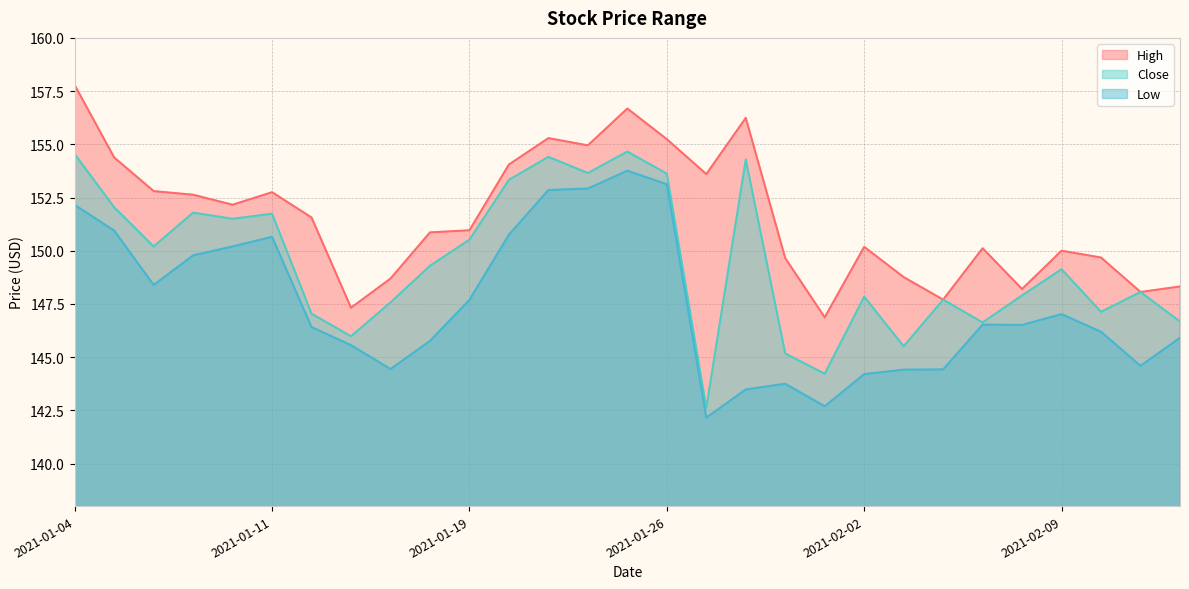

Reading right to left, transcribe all the data shown in this chart.

High: 148.3	148.1	149.7	150.0	148.2	150.1	147.7	148.8	150.2	146.9	149.6	156.2	153.6	155.2	156.7	154.9	155.3	154.1	151.0	150.9	148.7	147.3	151.6	152.8	152.2	152.6	152.8	154.4	157.8
Close: 146.7	148.1	147.1	149.1	147.9	146.6	147.7	145.5	147.8	144.2	145.2	154.3	142.6	153.6	154.7	153.6	154.4	153.3	150.5	149.3	147.6	146.0	147.0	151.7	151.5	151.8	150.2	152.0	154.5
Low: 145.9	144.6	146.2	147.0	146.5	146.5	144.4	144.4	144.2	142.7	143.8	143.5	142.2	153.1	153.8	152.9	152.9	150.8	147.7	145.8	144.4	145.6	146.4	150.6	150.2	149.8	148.4	150.9	152.1